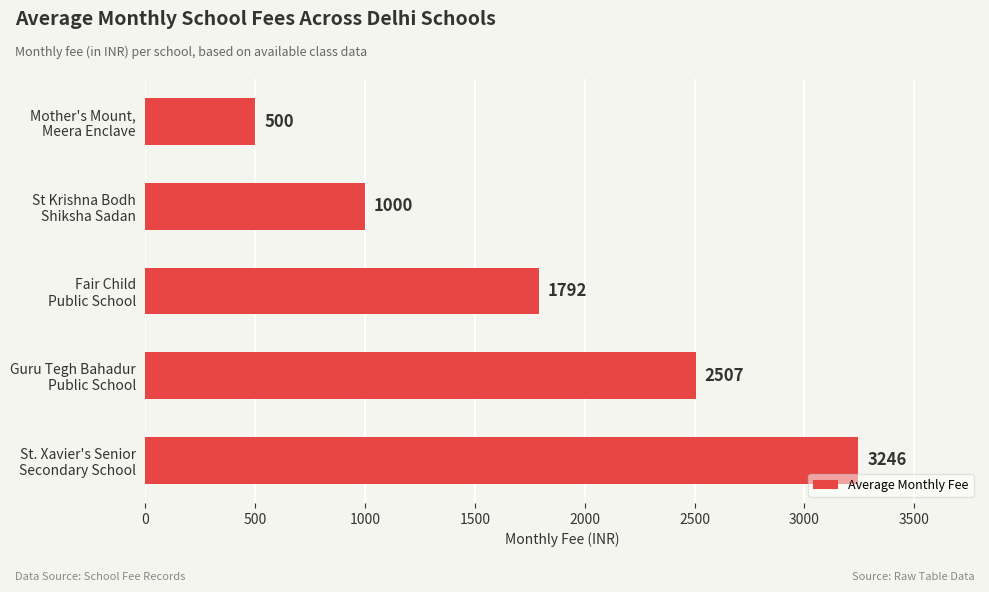

What is the maximum value shown in the chart?

3246